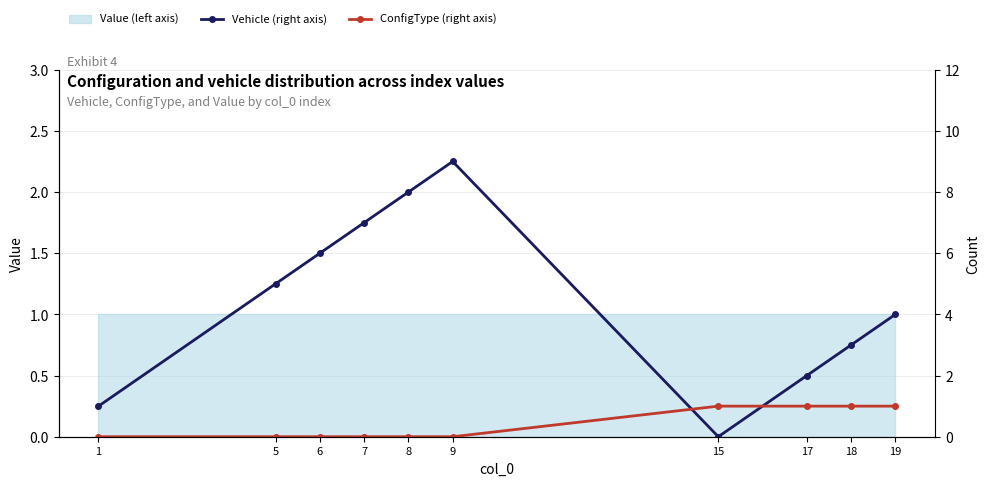

At which category is the sum across all series the highest?

9